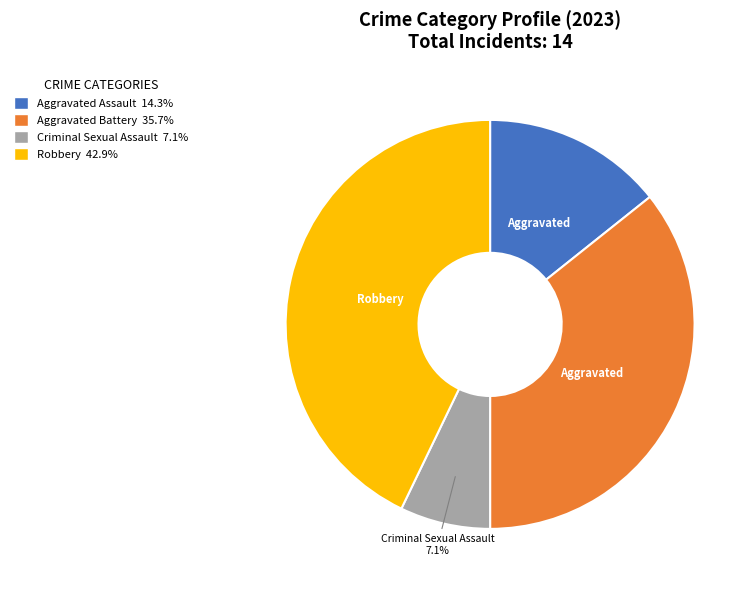

Which has a higher value, Criminal Sexual Assault or Aggravated Assault?

Aggravated Assault